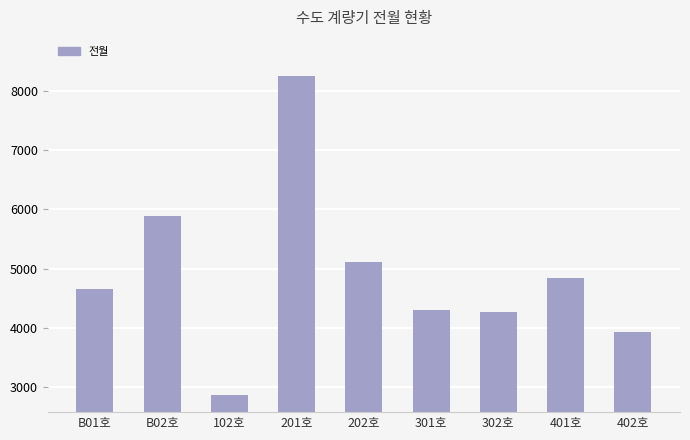

What is the label of the 8th bar from the right?

B02호